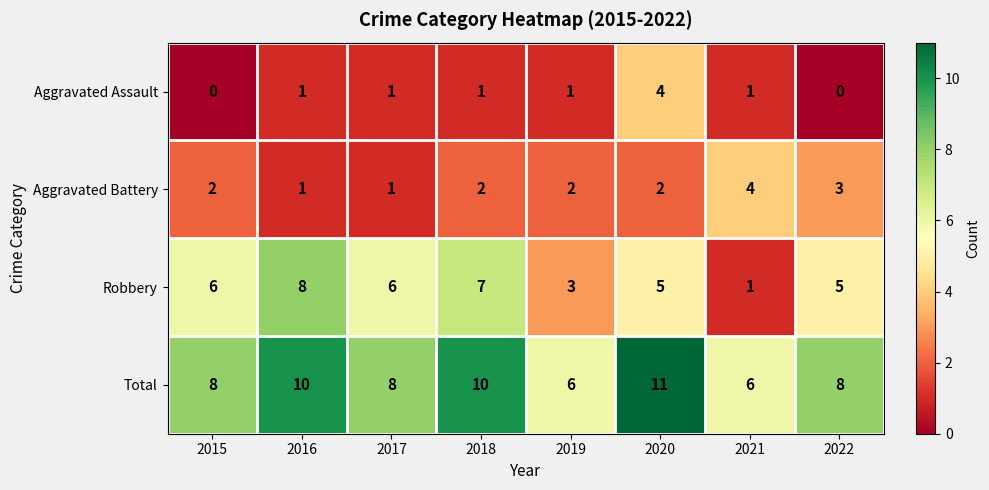

At which category is the sum across all series the highest?

2020